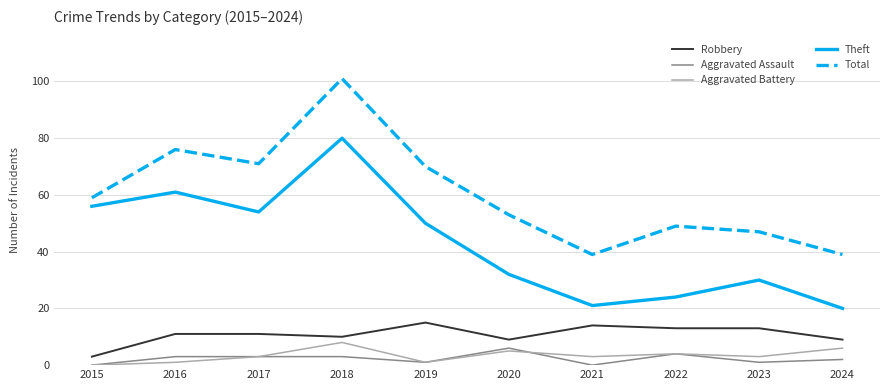

At which category does Theft reach its first local peak?

2016